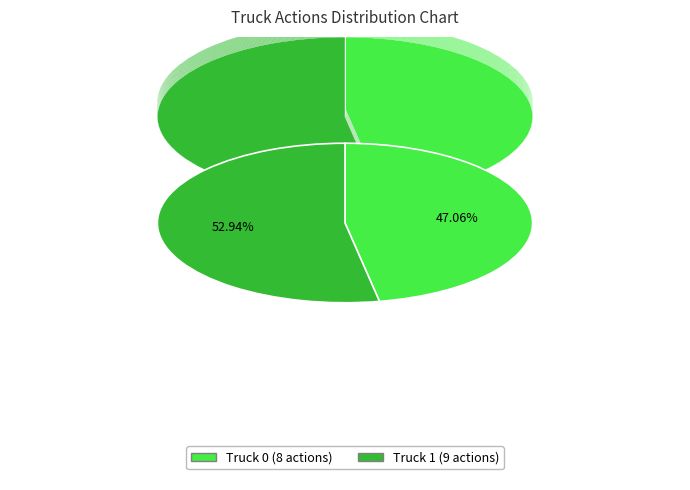

Which slice is the smallest?

Truck 0